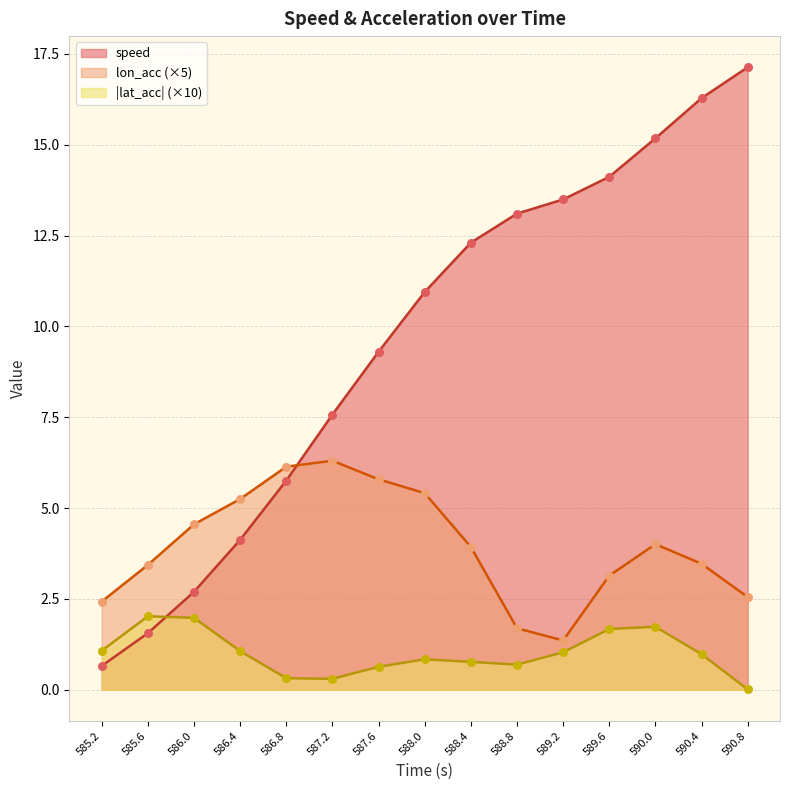

At which category is the sum across all series the highest?

590.0